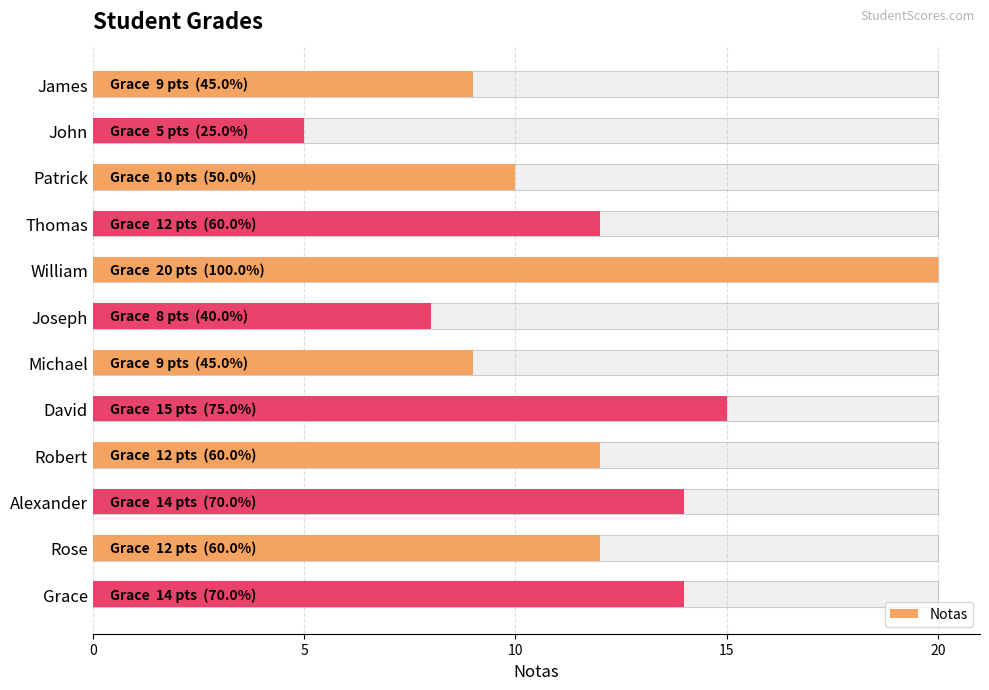

How many data points are above 12?

4